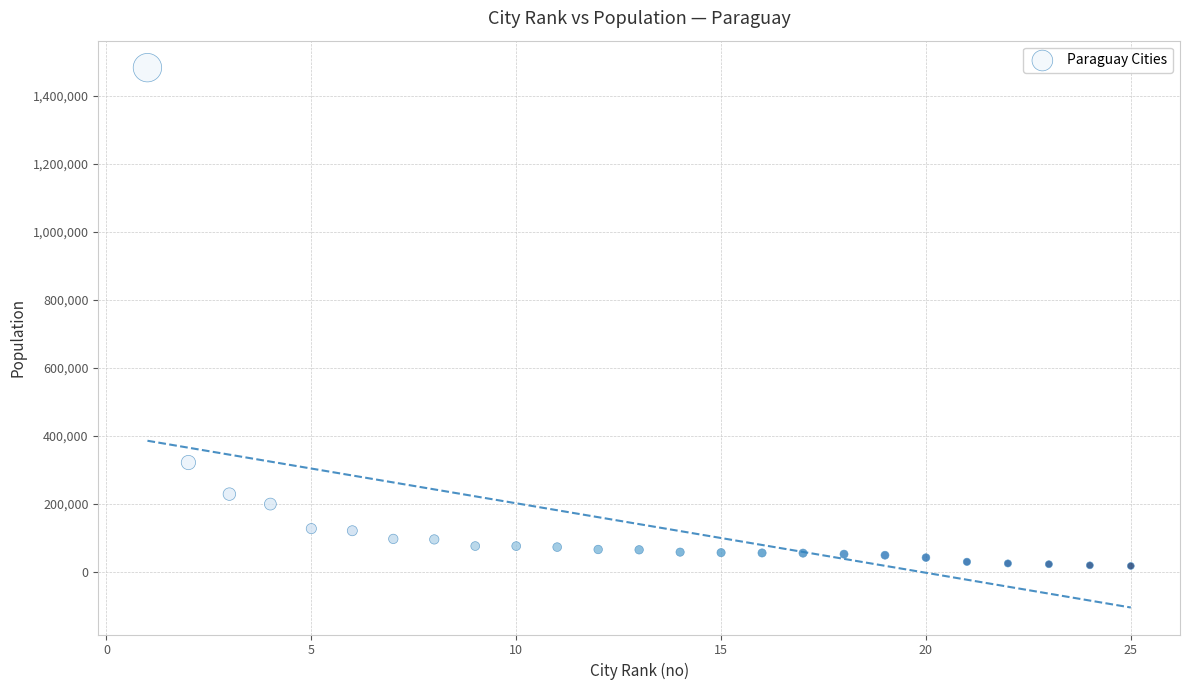

What Y value in the scatter plot is closest to 749396?

320782